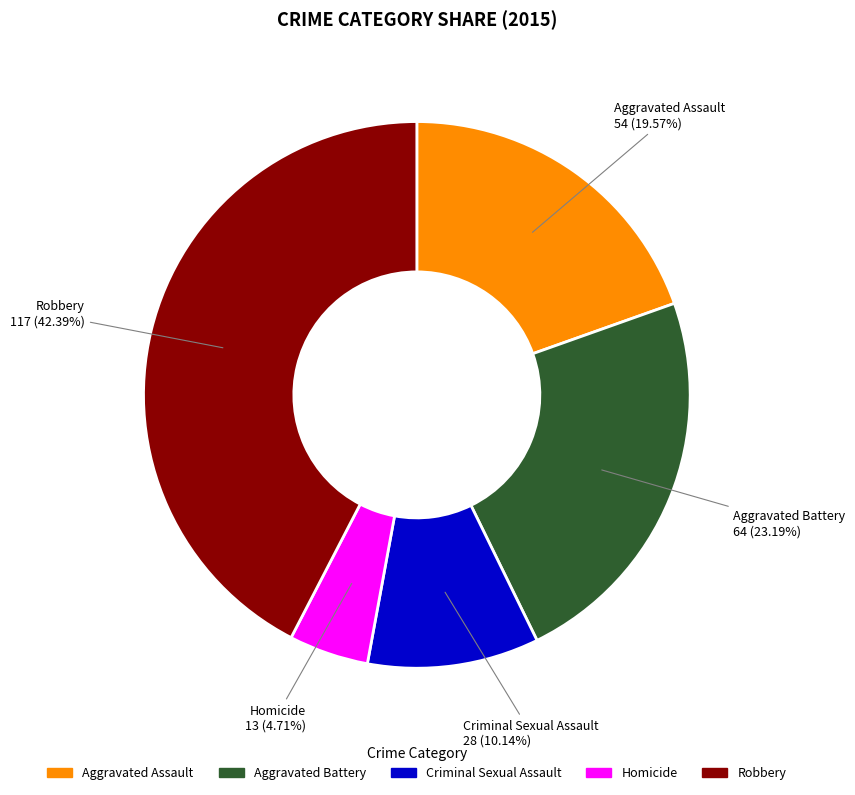

What is the smallest slice in the pie chart?

Homicide